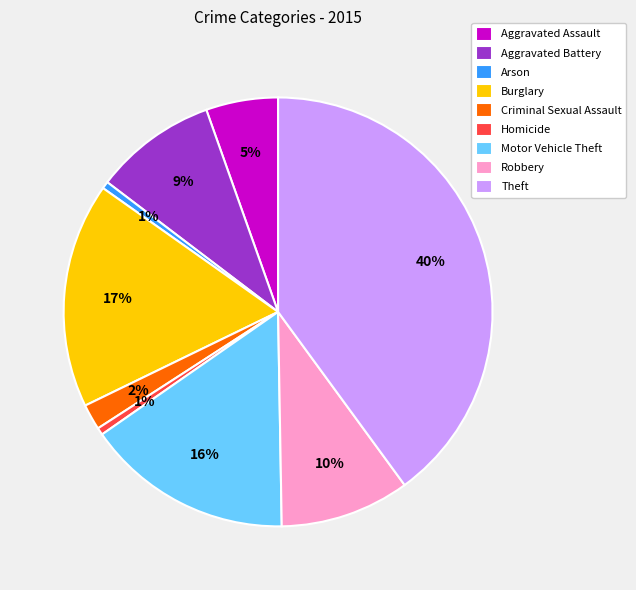

To the nearest percent, what is the average slice percentage?

11%